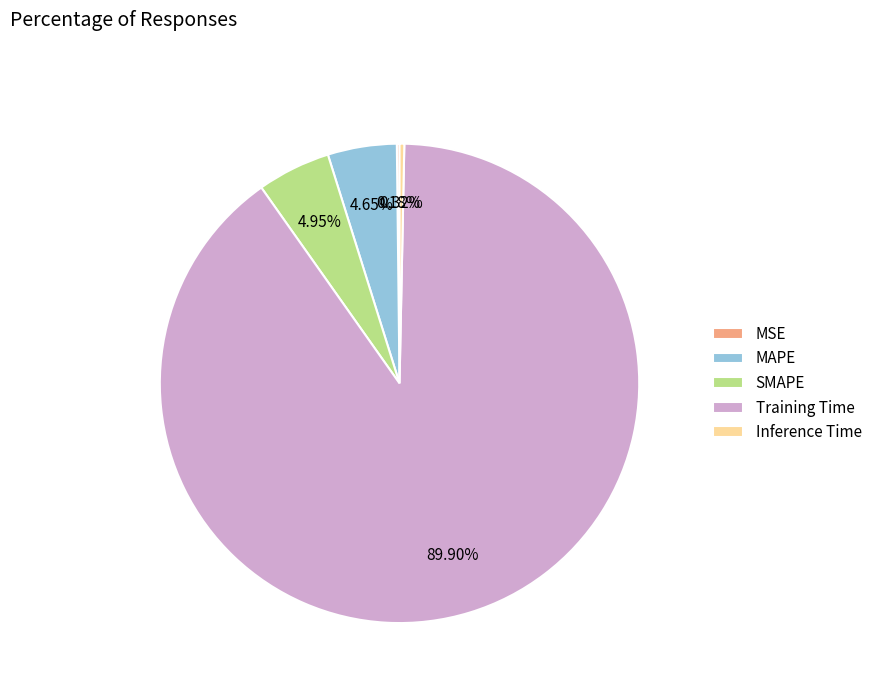

Do Inference Time and Training Time together represent more than half of the pie?

Yes